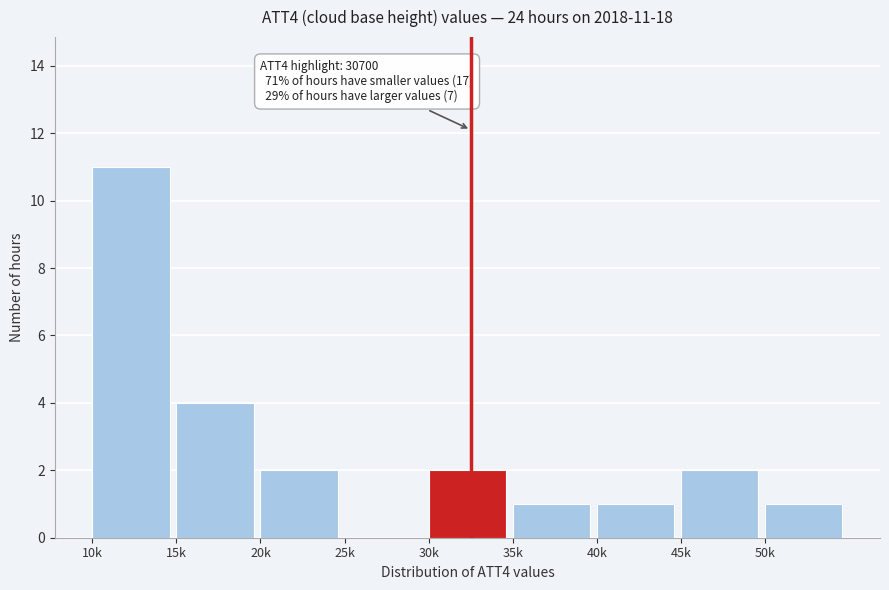

Reading right to left, transcribe all the data shown in this chart.

50k=1	45k=2	40k=1	35k=1	30k=2	25k=0	20k=2	15k=4	10k=11